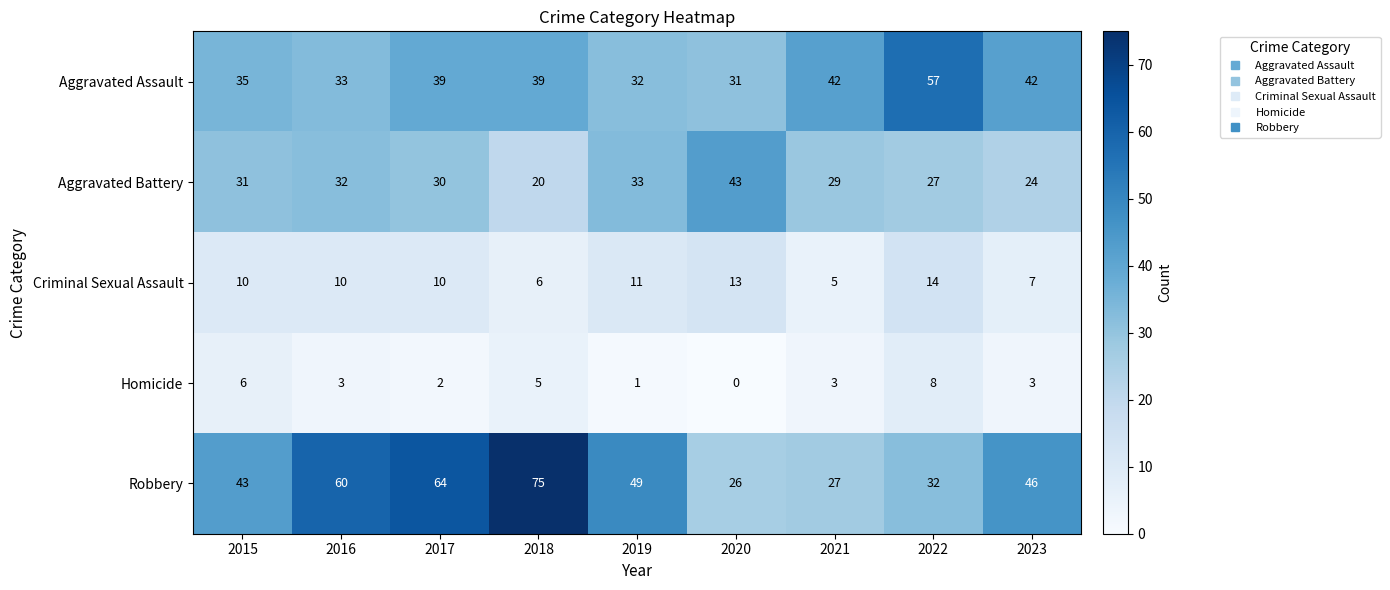

What is the difference between the maximum and second lowest values in the Aggravated Battery series?

19